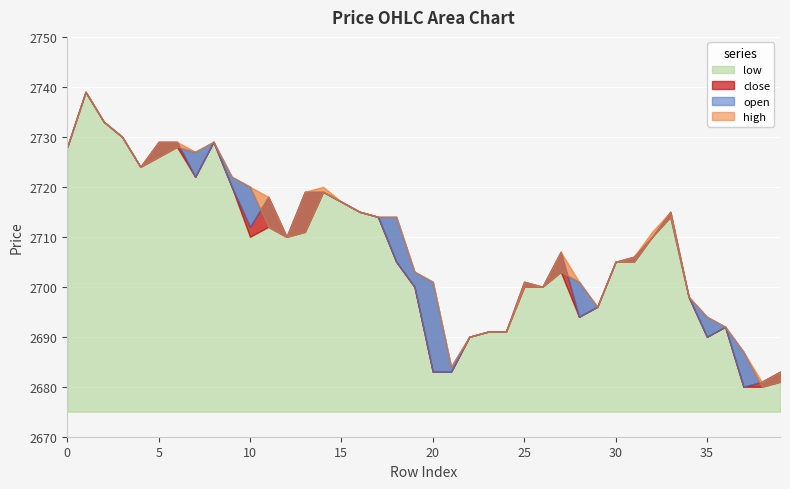

Which has a higher value, 8 or 6?

8